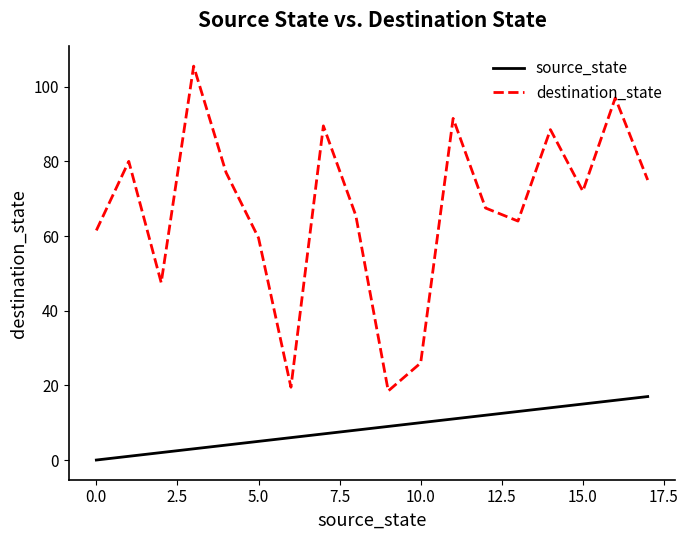

What is the difference between the maximum and minimum values in the source_state series?

17.0